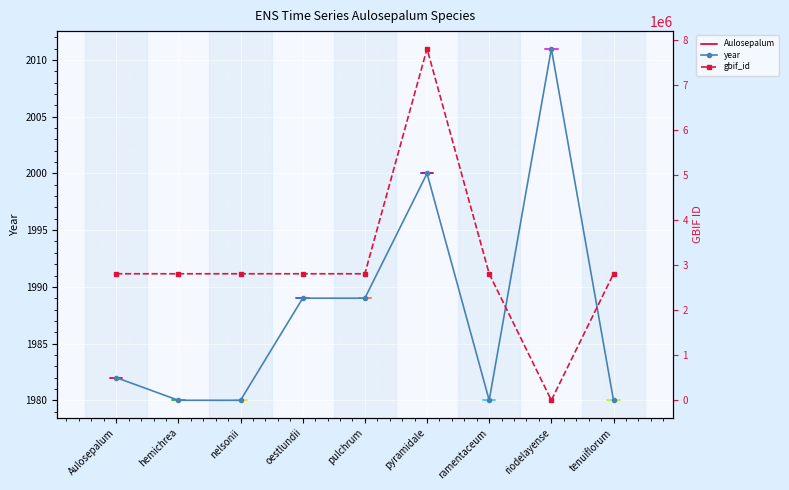

Rank the categories by gbif_id value from highest to lowest.

pyramidale, hemichrea, pulchrum, tenuiflorum, nelsonii, oestlundii, ramentaceum, Aulosepalum, riodelayense